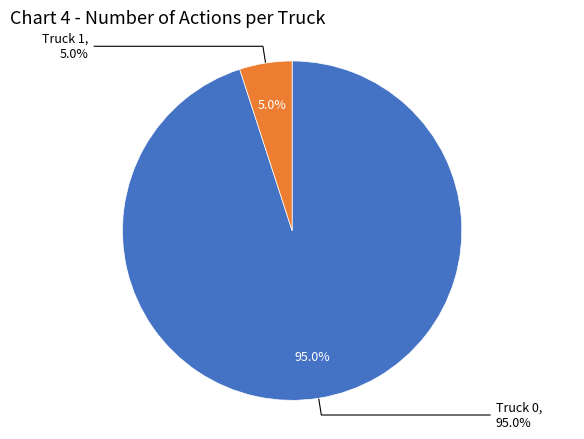

How many segments does this pie chart have?

2